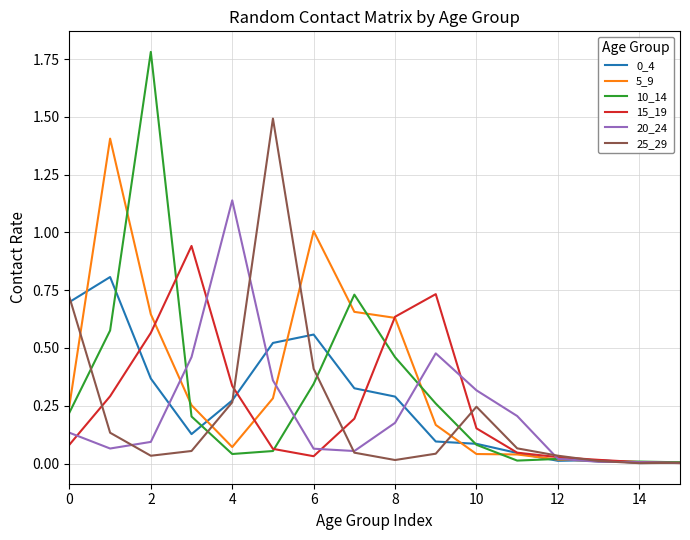

What is the greatest value displayed?

1.8